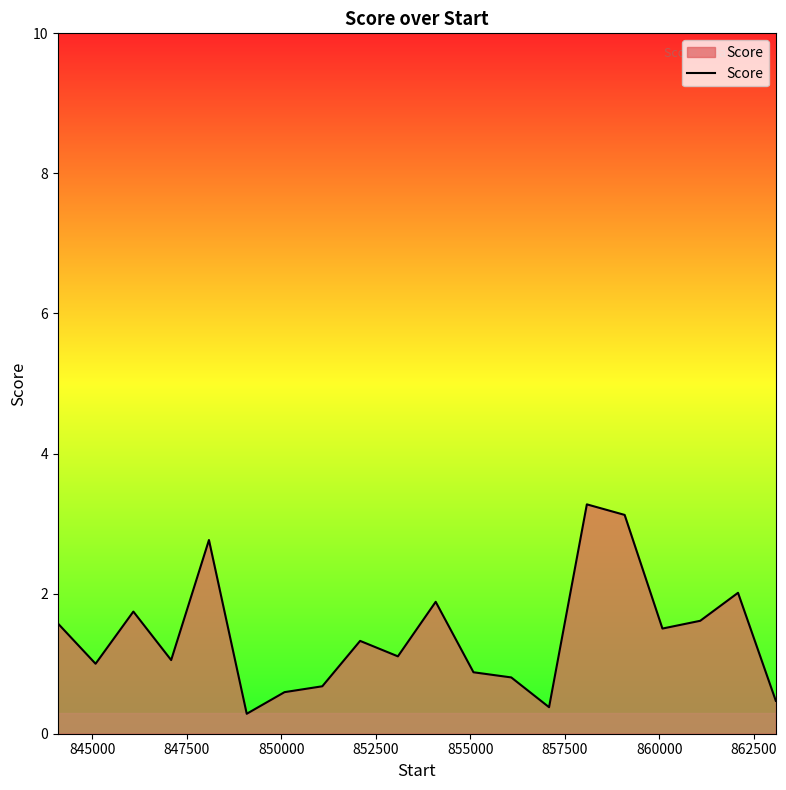

What is the smallest value displayed?

0.3